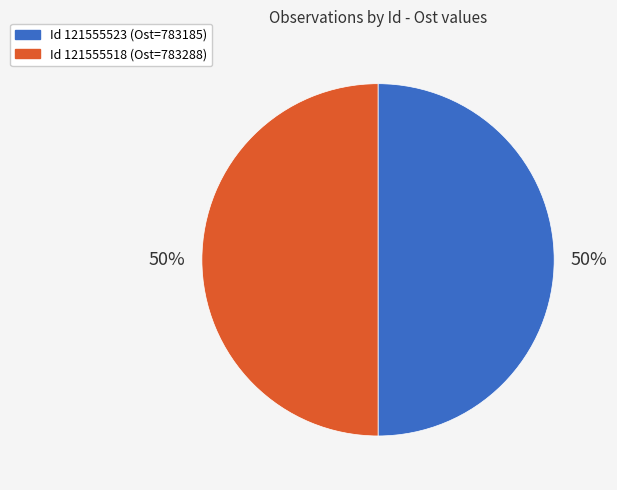

To the nearest percent, what is the average slice percentage?

50%